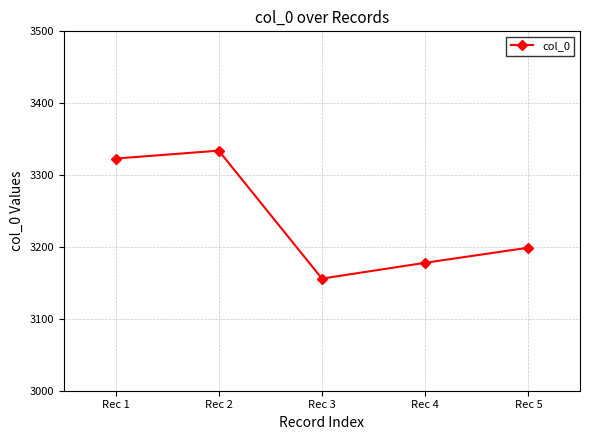

Rank the categories by value from highest to lowest.

Rec 2, Rec 1, Rec 5, Rec 4, Rec 3